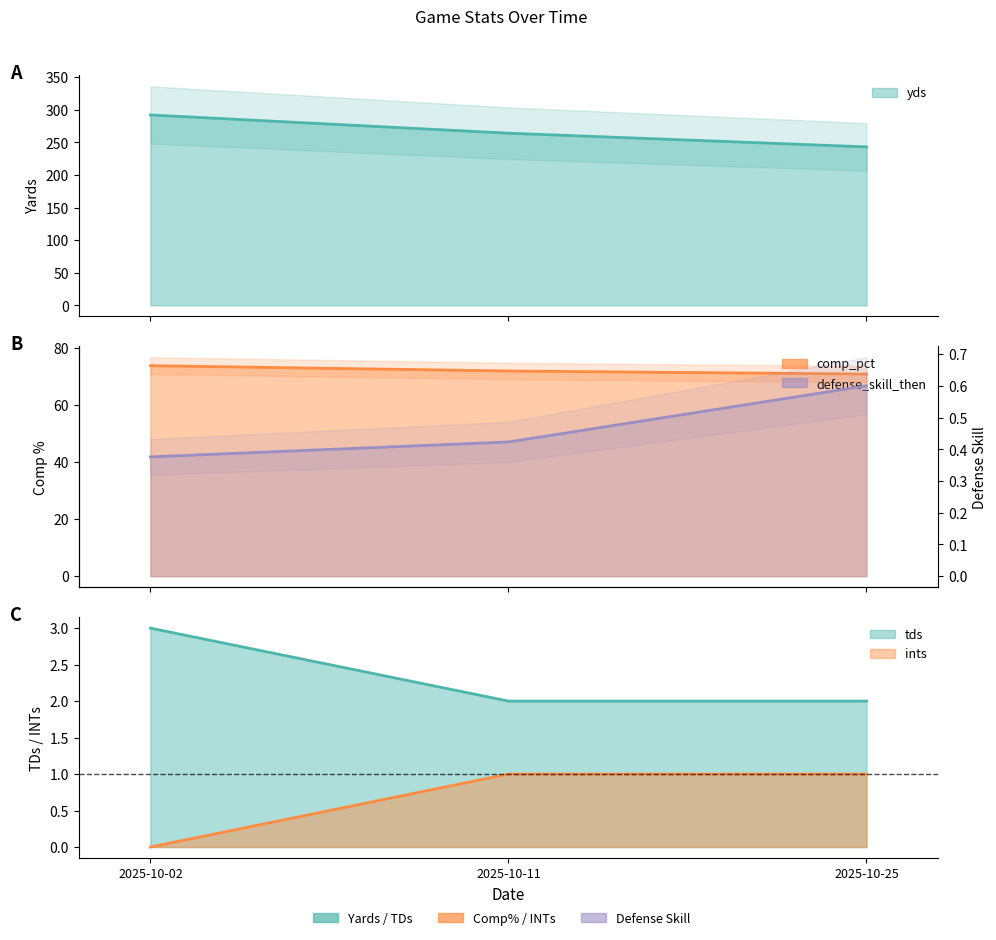

Count the number of data series in this chart.

5